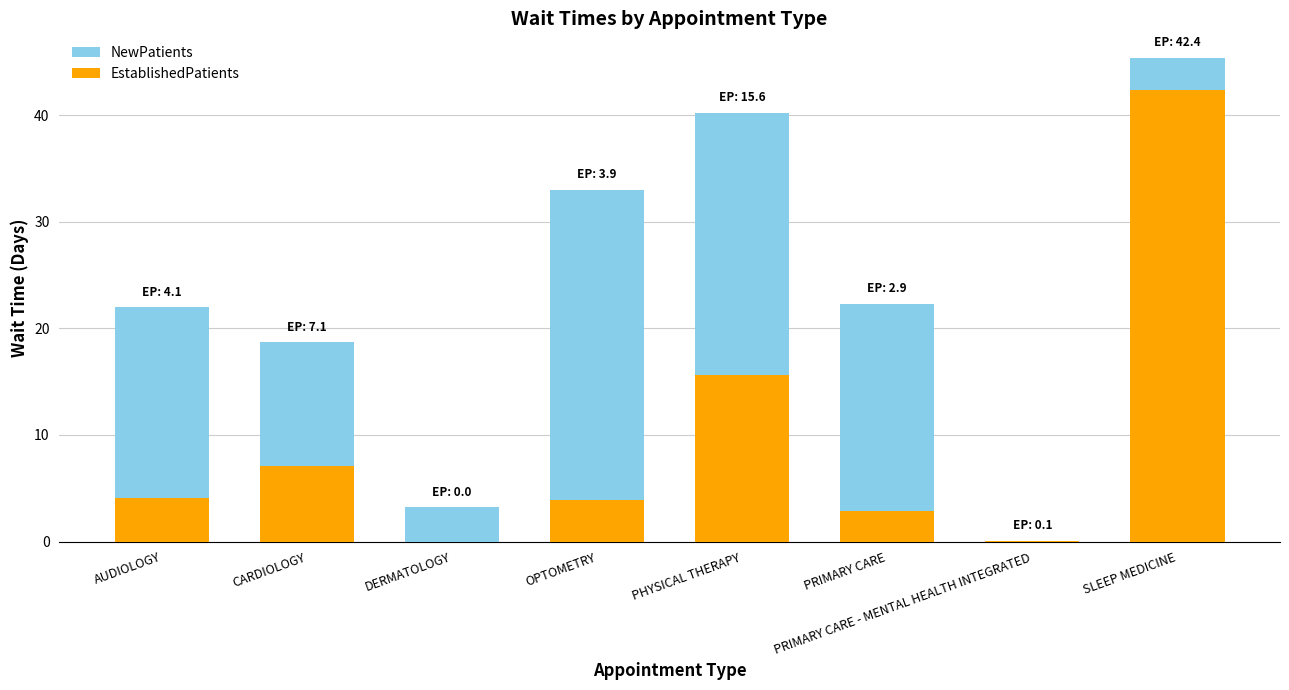

Which series has the widest spread of values?

NewPatients